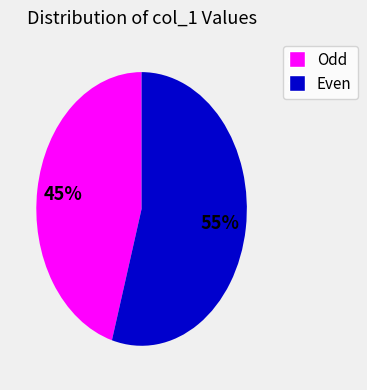

Is there any slice that represents more than half of the pie?

Yes